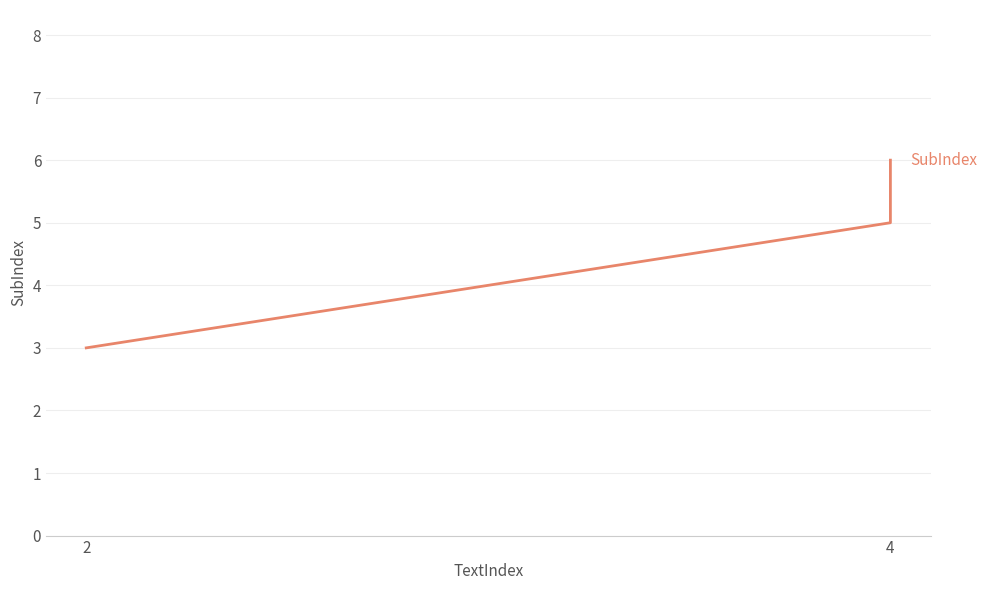

What is the smallest value displayed?

3